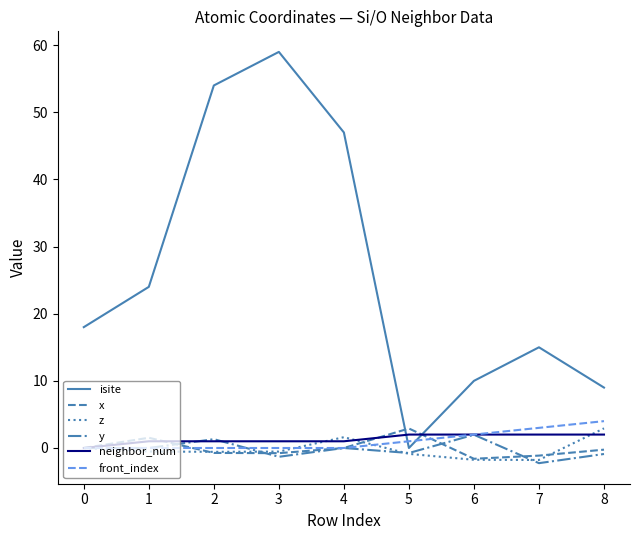

True or false: isite and y cross at least once.

False